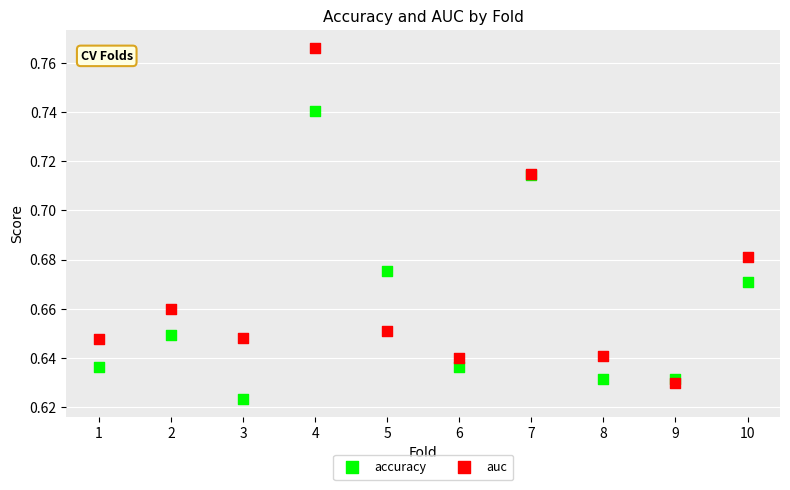

Which series has the largest Y range (max minus min)?

auc